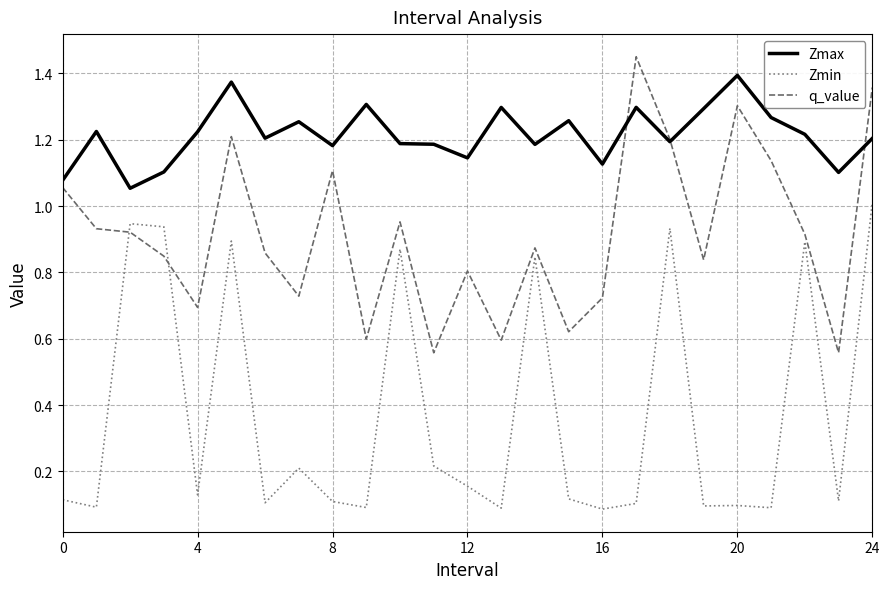

True or false: Zmin and Zmax cross at least once.

False